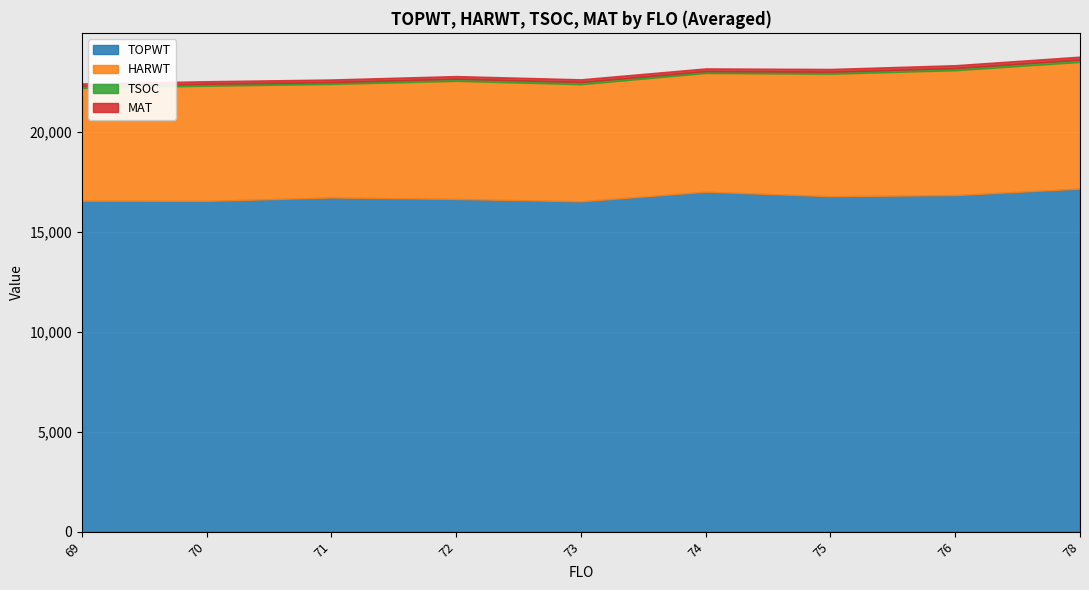

What is the lowest value of the TSOC series?

88